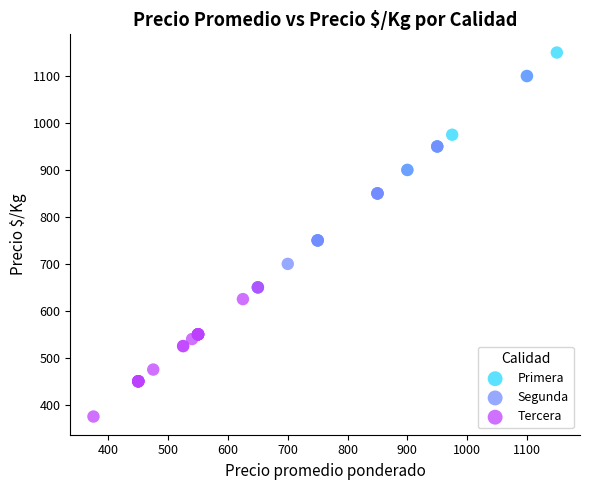

Which series contains the highest Y value?

Primera